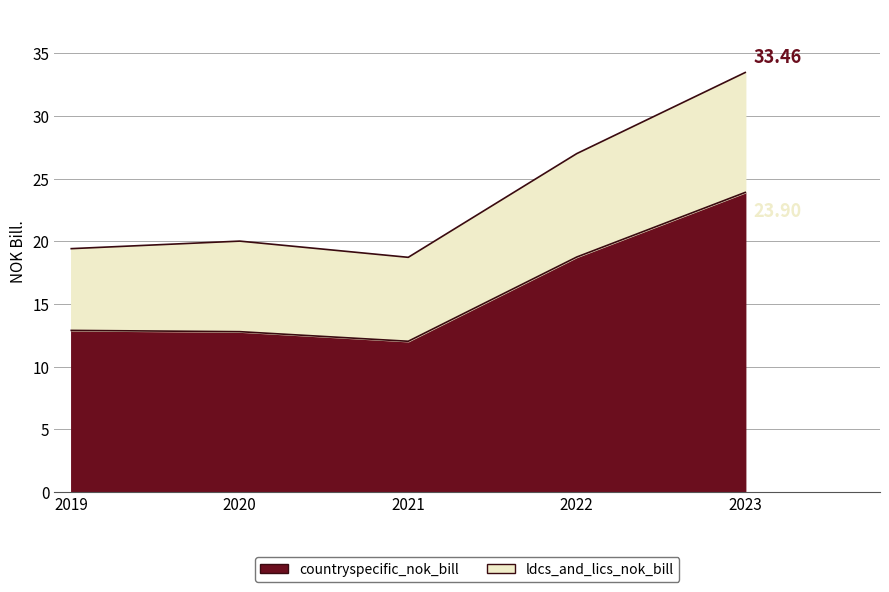

At which label does ldcs_and_lics_nok_bill reach its minimum?

2021